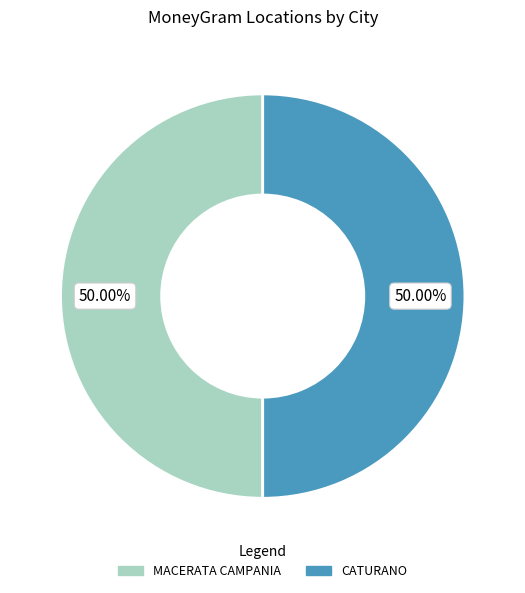

What is the ratio of the value at MACERATA CAMPANIA to the value at CATURANO?

1.0